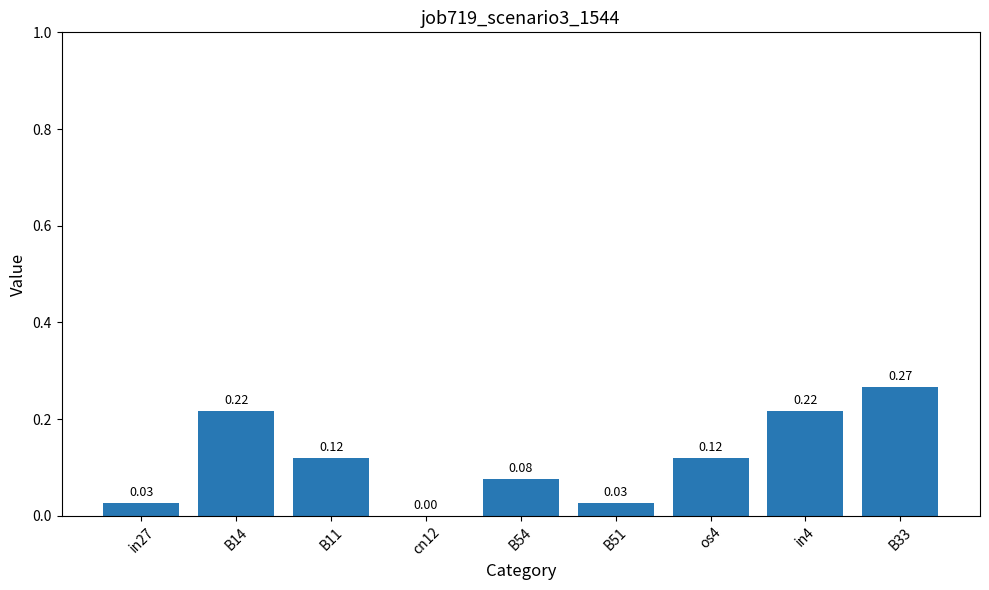

What is the sum of all values?

1.1